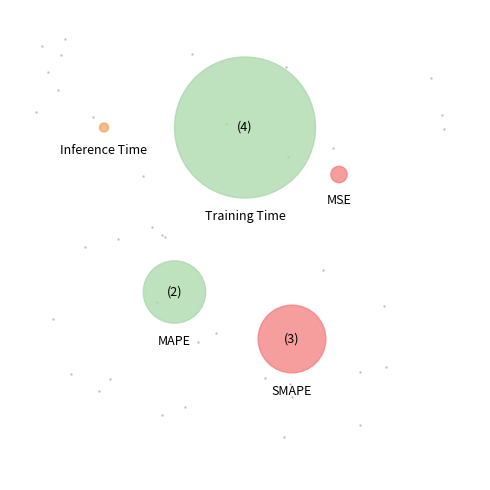

To the nearest percent, what is the combined percentage of Training Time and Inference Time?

70%